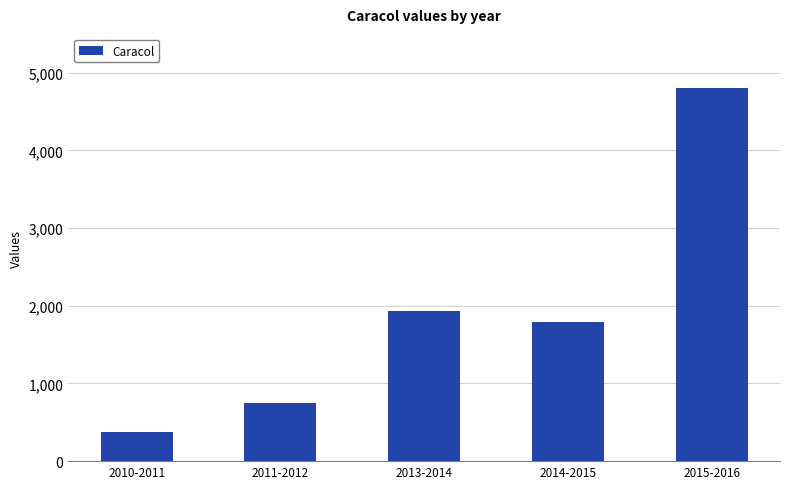

The value at 2015-2016 is 7252. True or false?

False